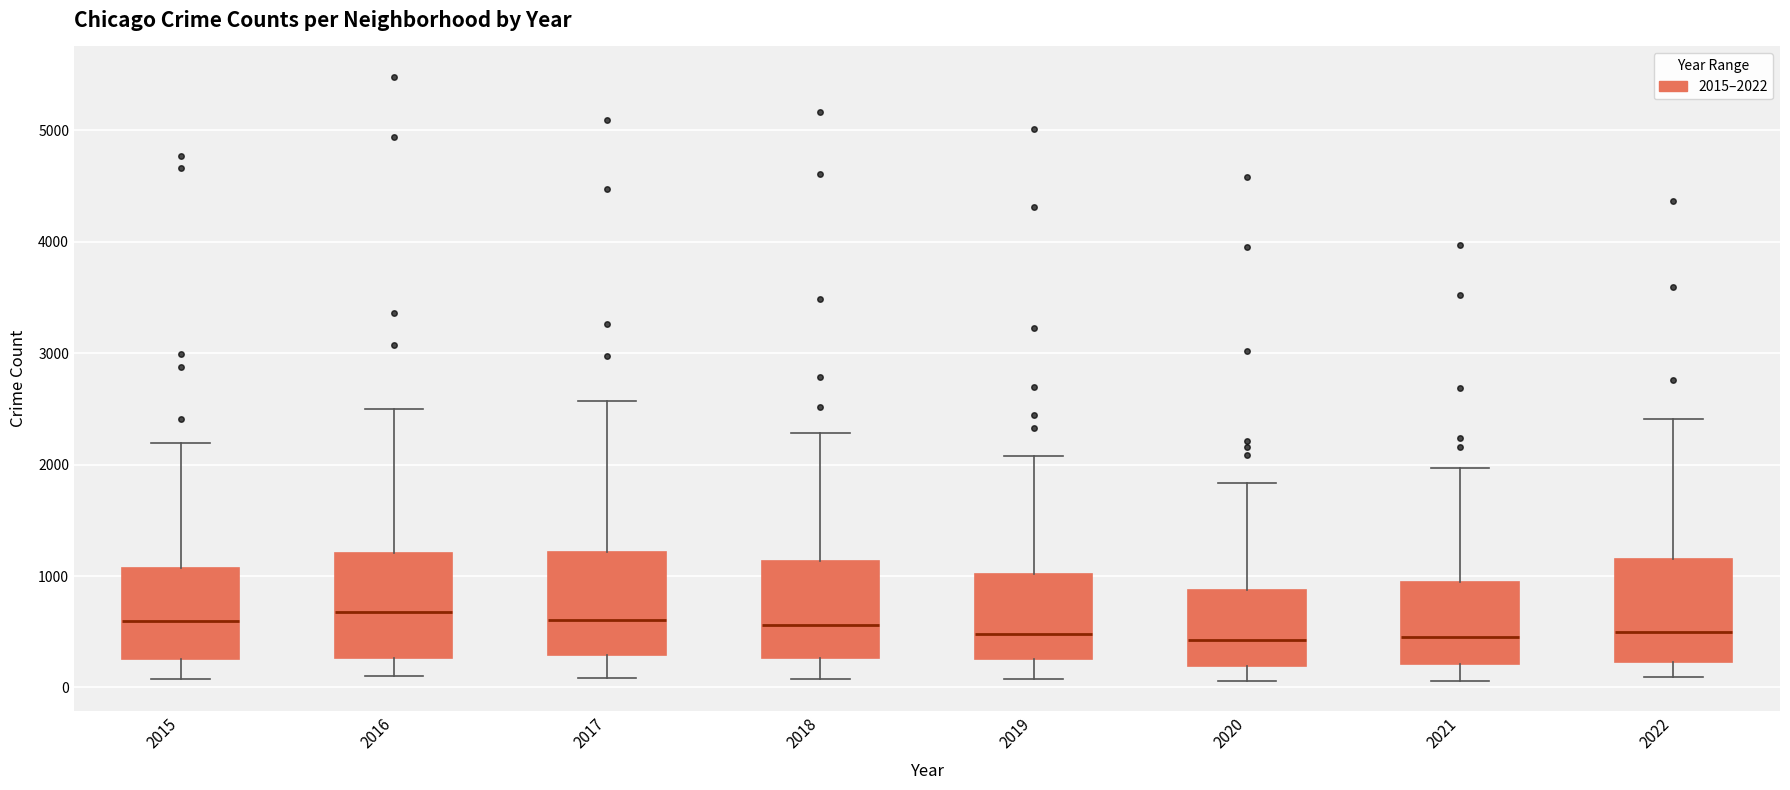

Reading left to right, read every box against the y-axis: the position of its median line, the range the box covers, and the ends of its whiskers. The values are not printed on the chart, so give them approximately, as read against the axis.

2015: median 600, box 300 to 1100, whiskers 100 to 2200
2016: median 700, box 300 to 1200, whiskers 100 to 2500
2017: median 600, box 300 to 1200, whiskers 100 to 2600
2018: median 600, box 300 to 1100, whiskers 100 to 2300
2019: median 500, box 300 to 1000, whiskers 100 to 2100
2020: median 400, box 200 to 900, whiskers 100 to 1800
2021: median 500, box 200 to 1000, whiskers 100 to 2000
2022: median 500, box 200 to 1100, whiskers 100 to 2400